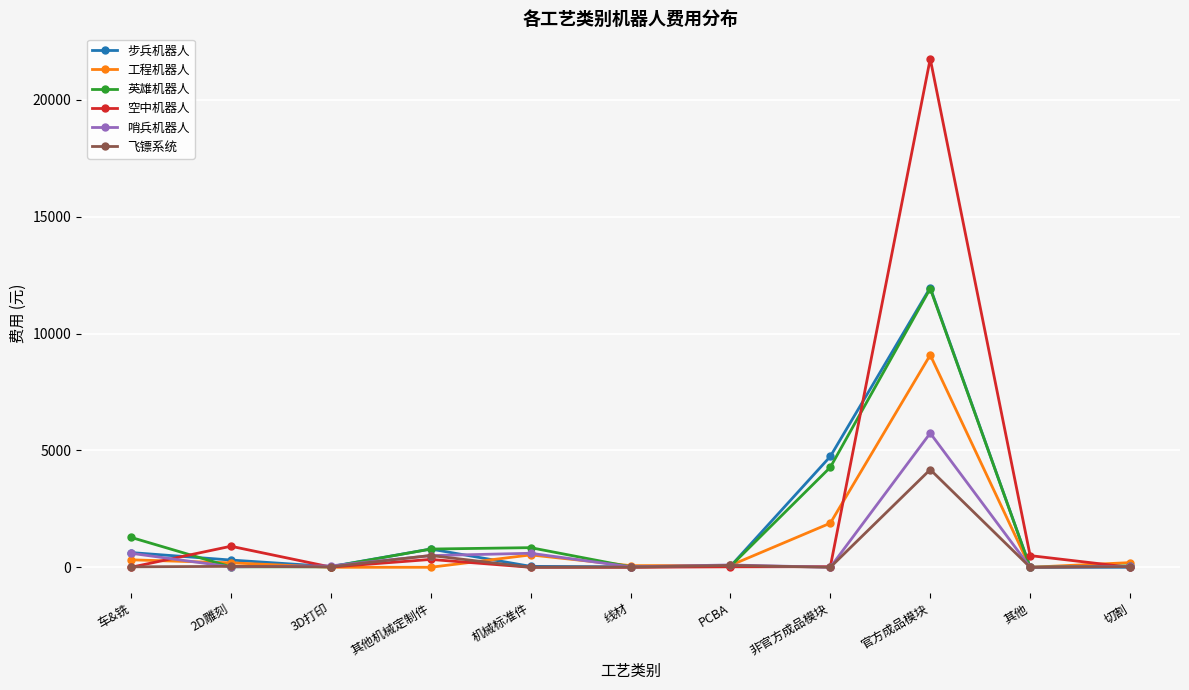

Is the value of 工程机器人 at 车&铣 greater than the value of 步兵机器人 at 非官方成品模块?

No